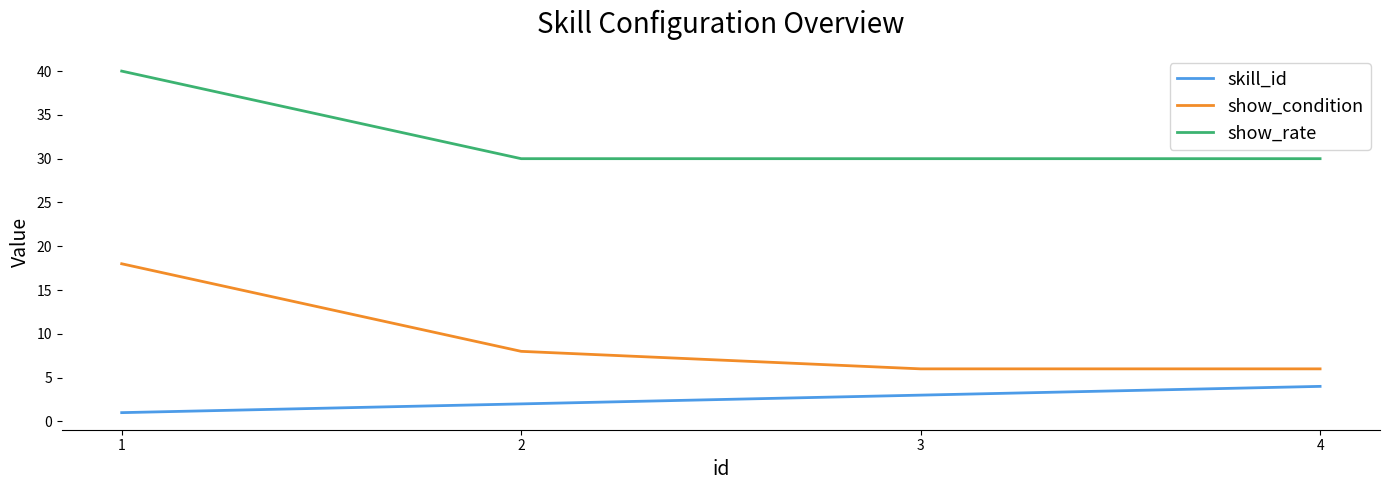

List the series in order of their peak value, lowest first.

skill_id, show_condition, show_rate